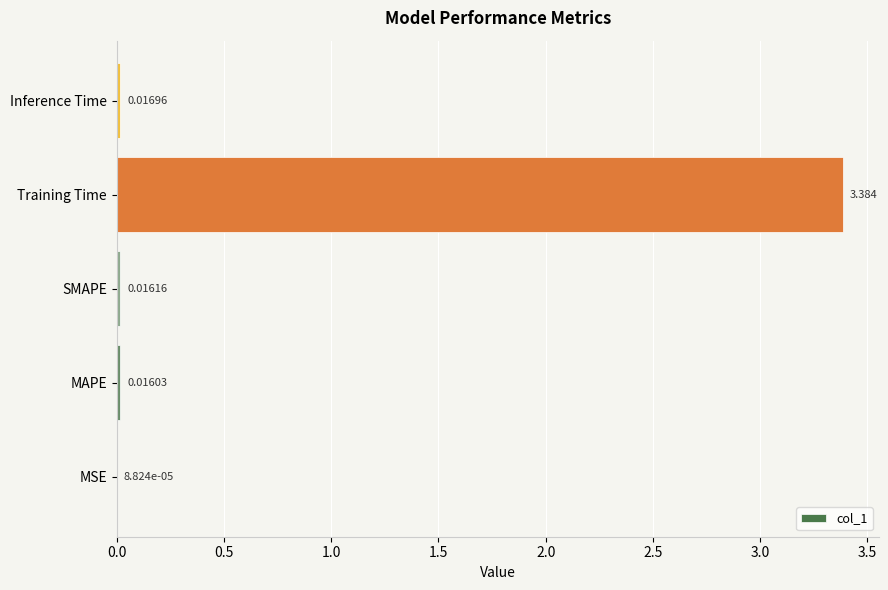

What is the sum of all values?

3.4